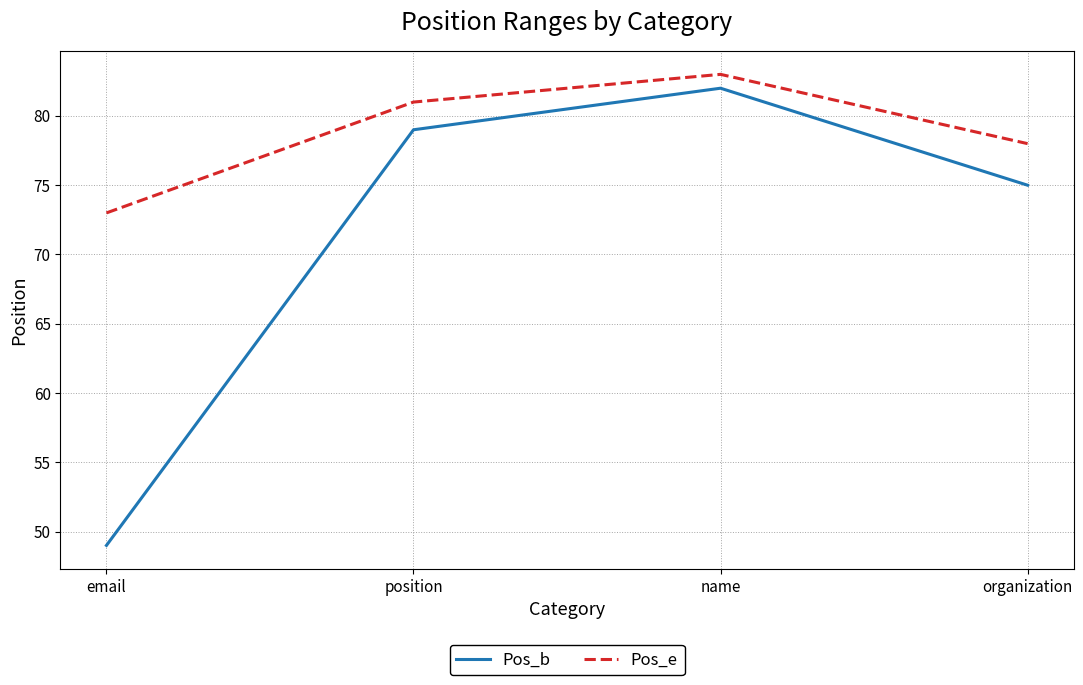

List the series in order of their peak value, highest first.

Pos_e, Pos_b